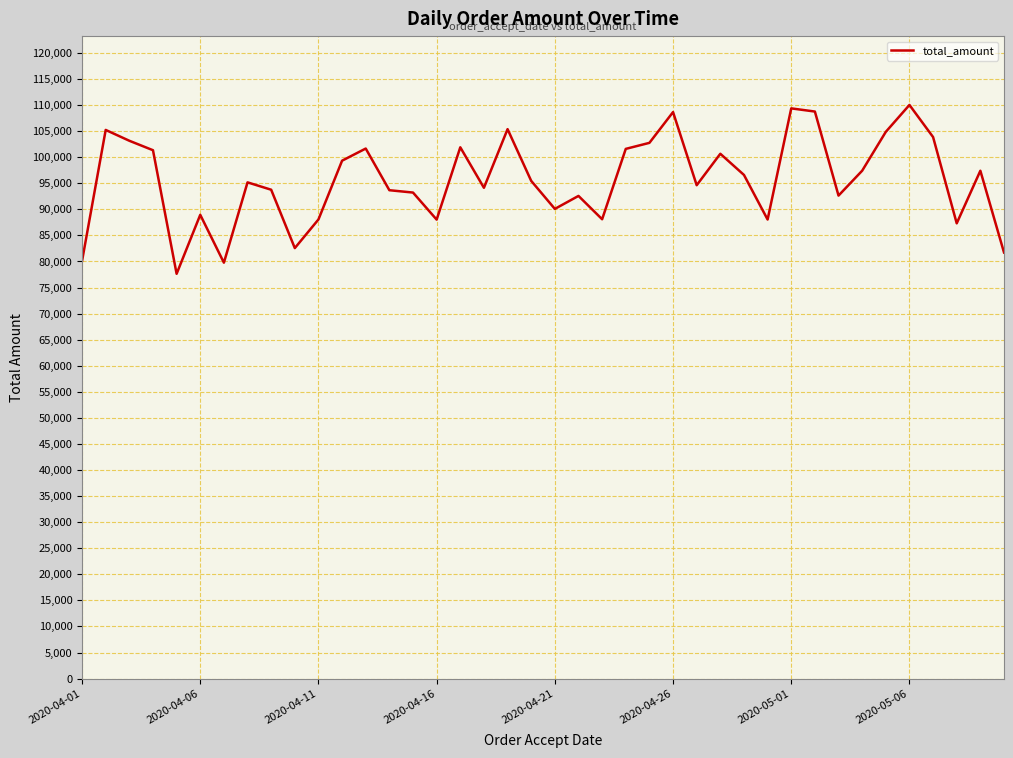

What is the smallest value displayed?

77636